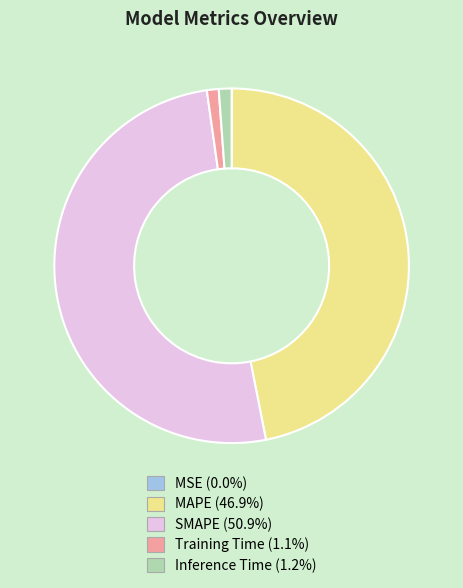

Combined, do Inference Time and Training Time account for over 50%?

No